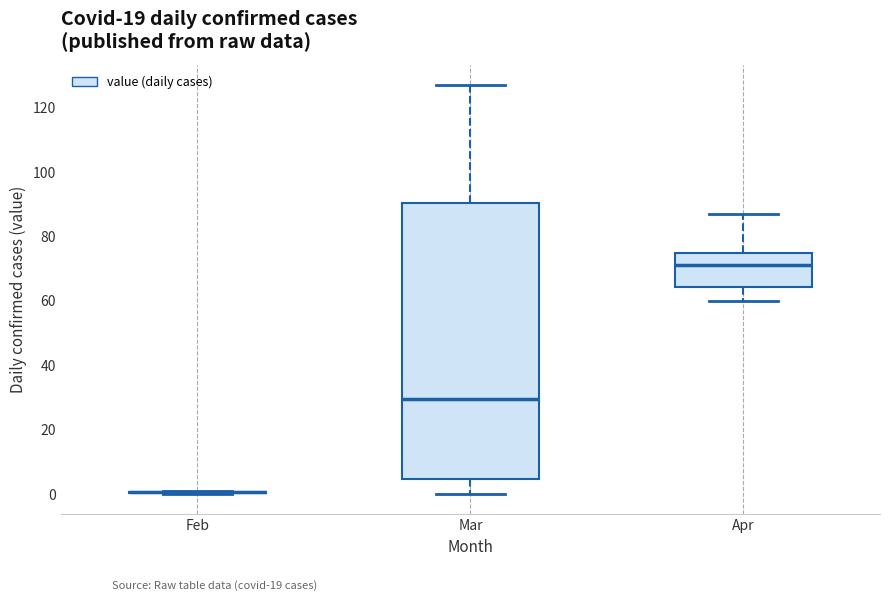

Where is the upper edge of the box for Mar on the y-axis? The values are not printed on the chart, so give them approximately, as read against the axis.

90